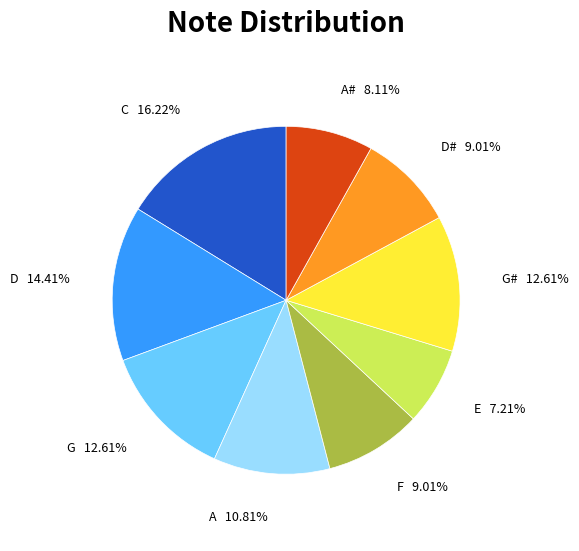

What is the smallest slice in the pie chart?

E